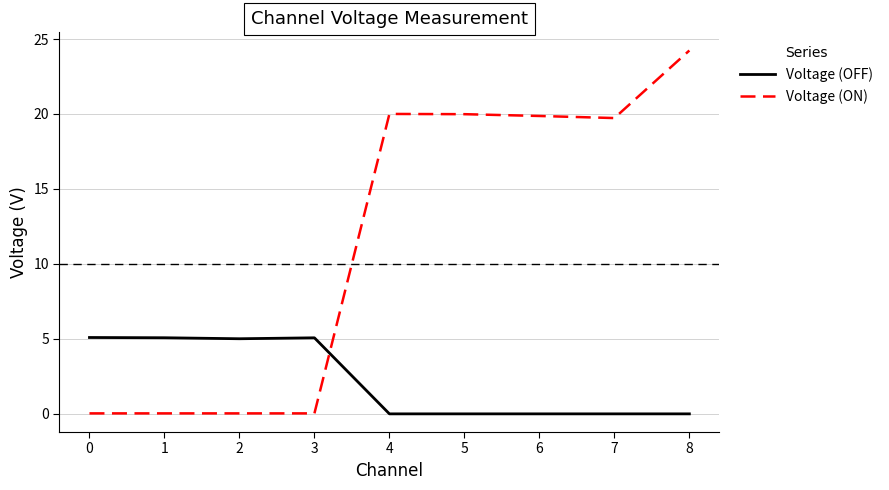

List the series in order of their peak value, highest first.

Voltage (ON), Voltage (OFF)